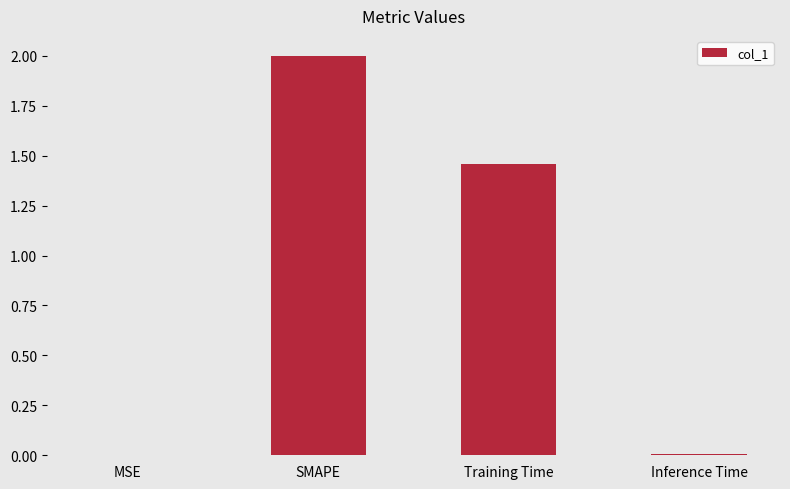

Between Training Time and SMAPE, which is larger?

SMAPE